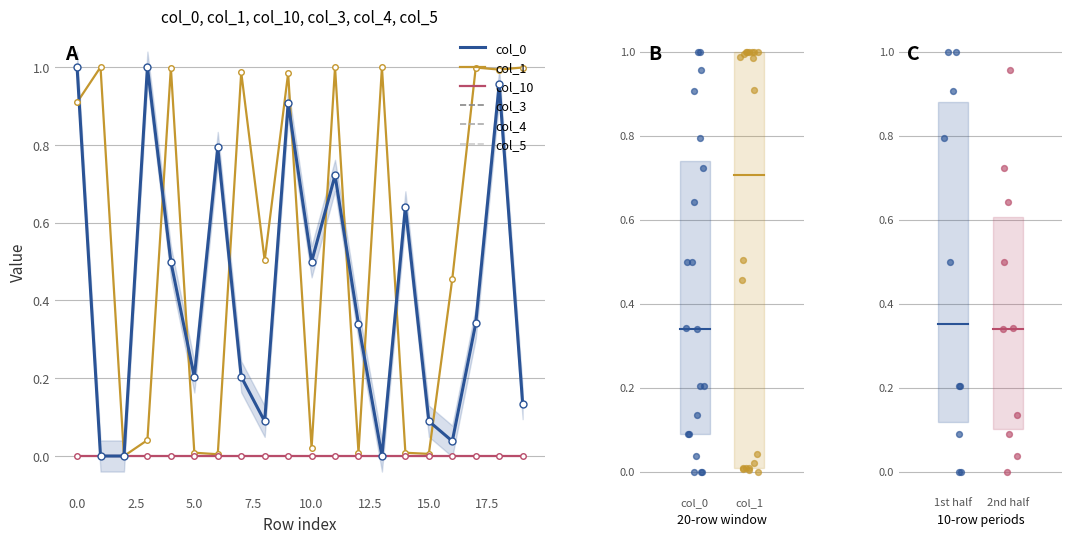

Which series contains the lowest Y value?

col_3